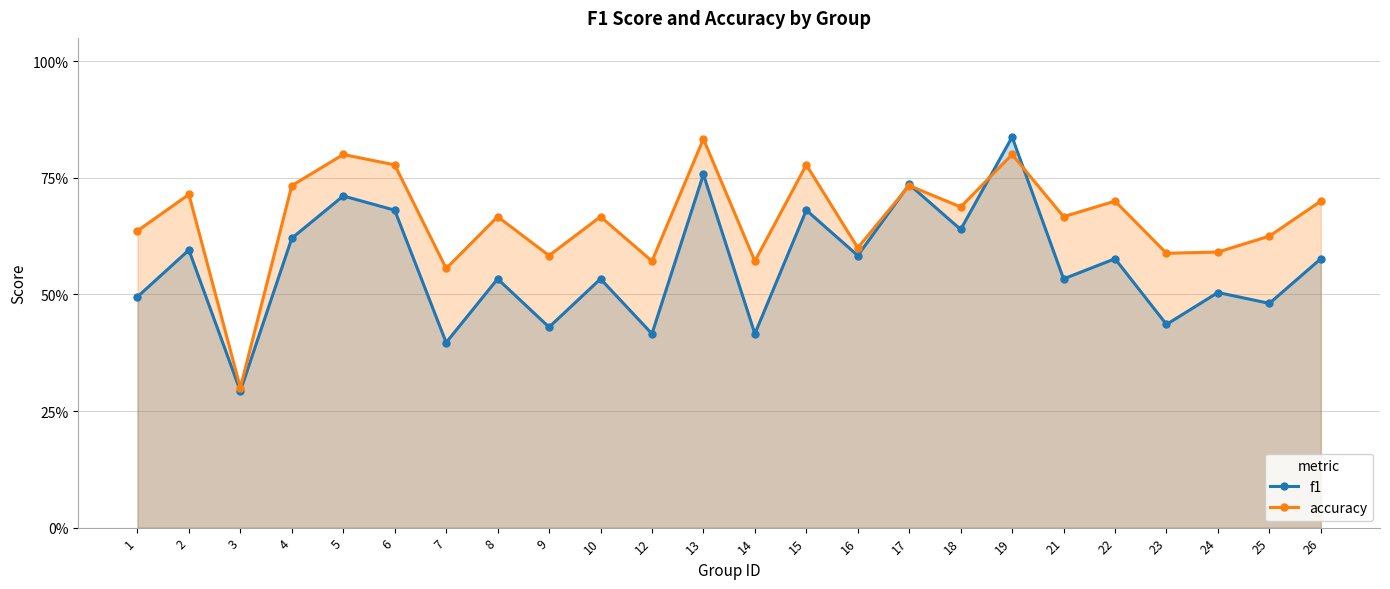

Between 6 and 15, which series saw the biggest shift?

f1